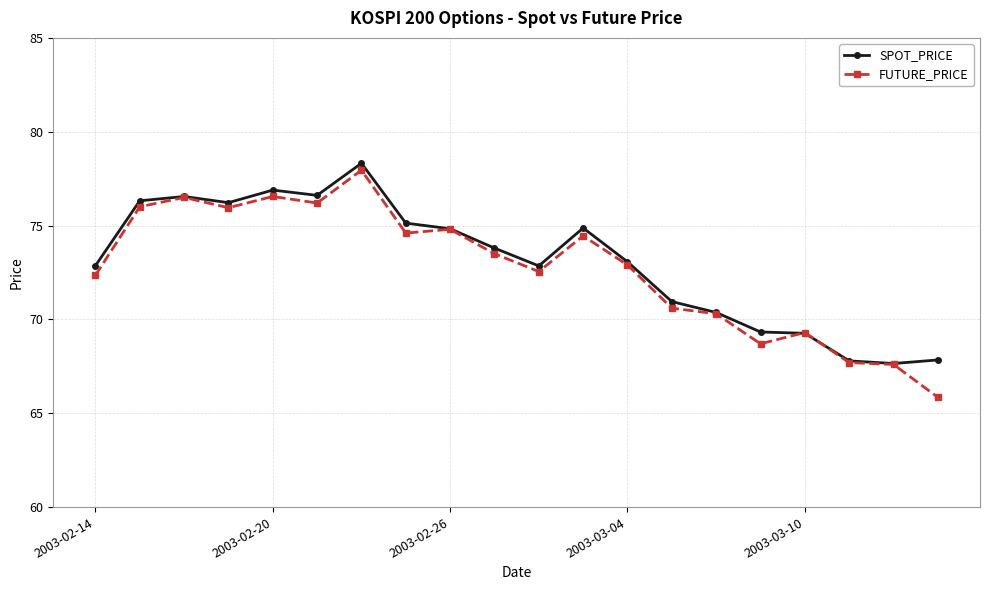

What is the maximum value for SPOT_PRICE?

78.3